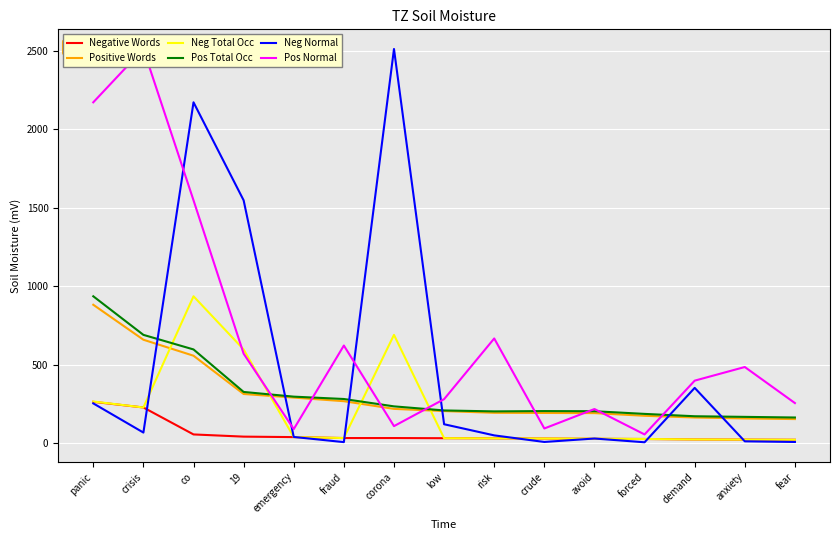

What is the label of the 2nd point from the left?

crisis